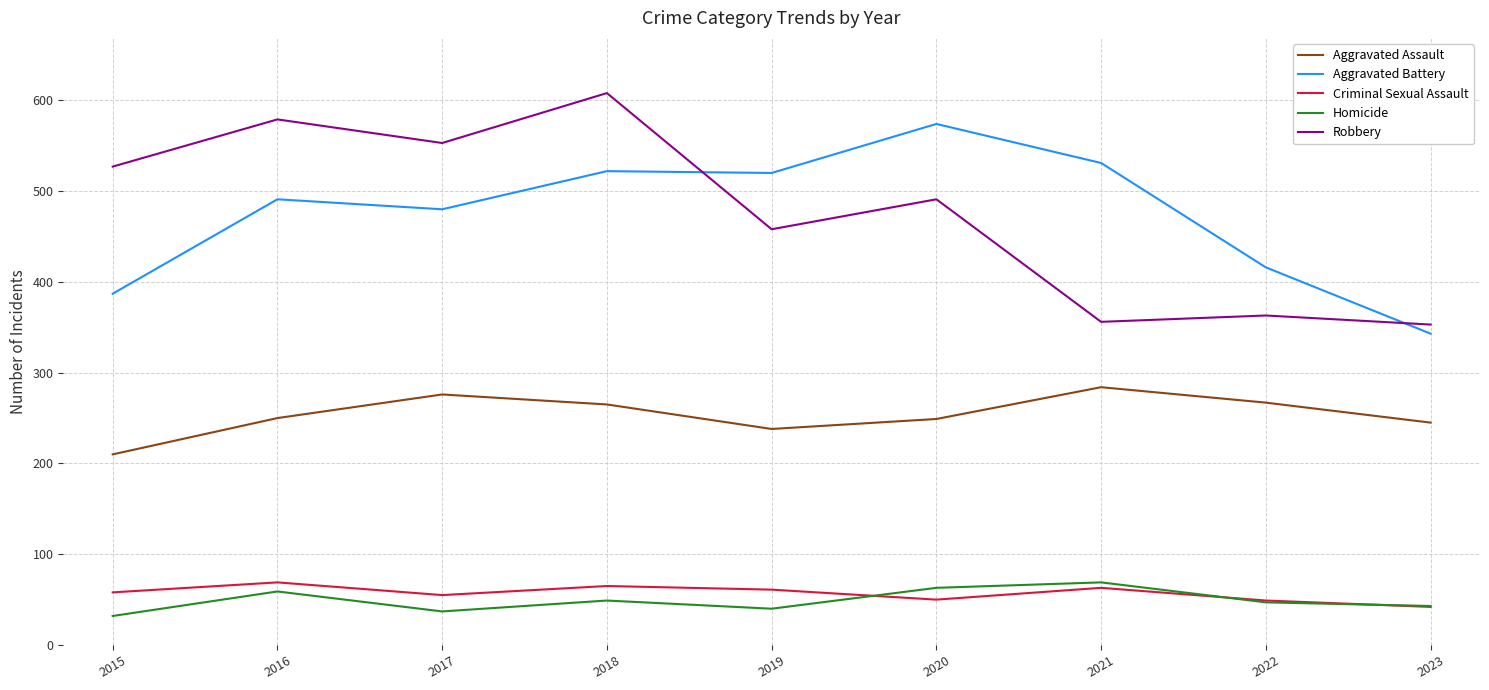

What is the difference between the second highest and second lowest values in the Aggravated Battery series?

144